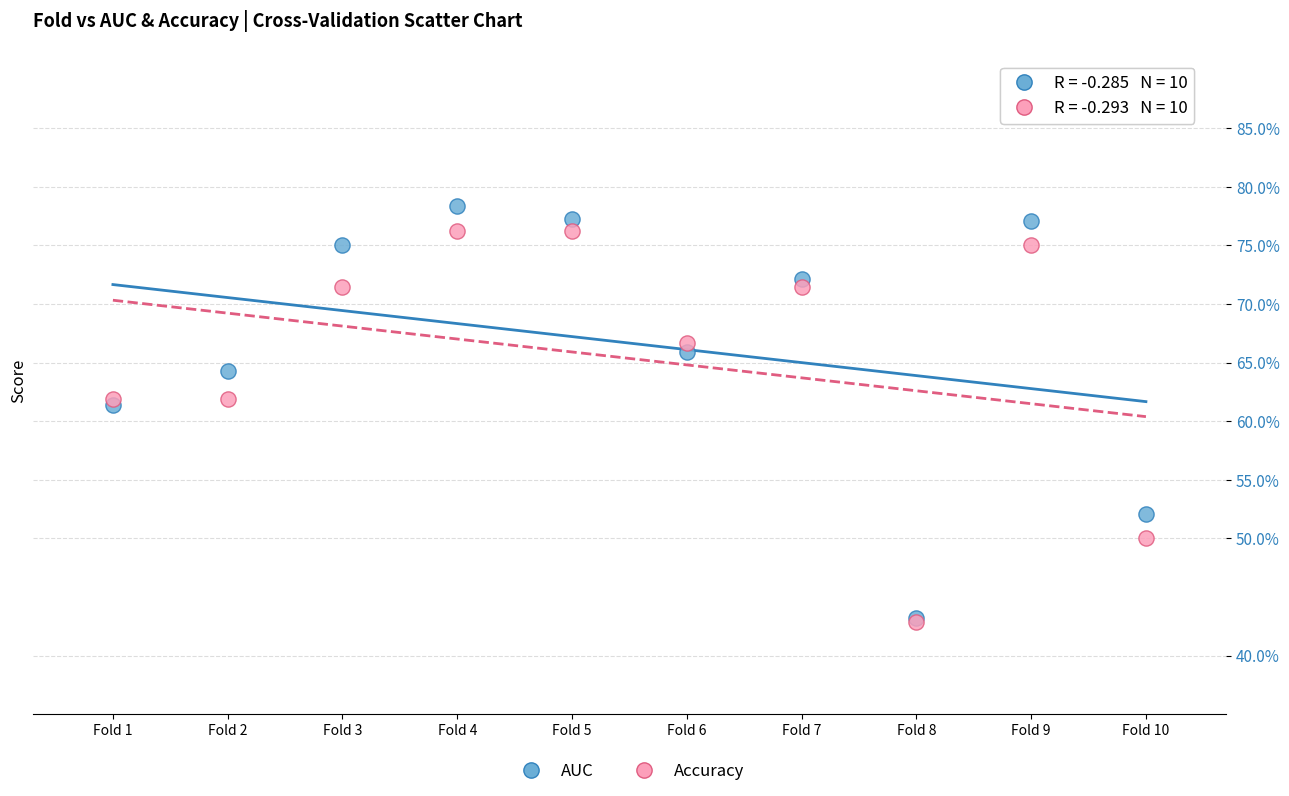

What are all the series names shown in the legend?

AUC, Accuracy